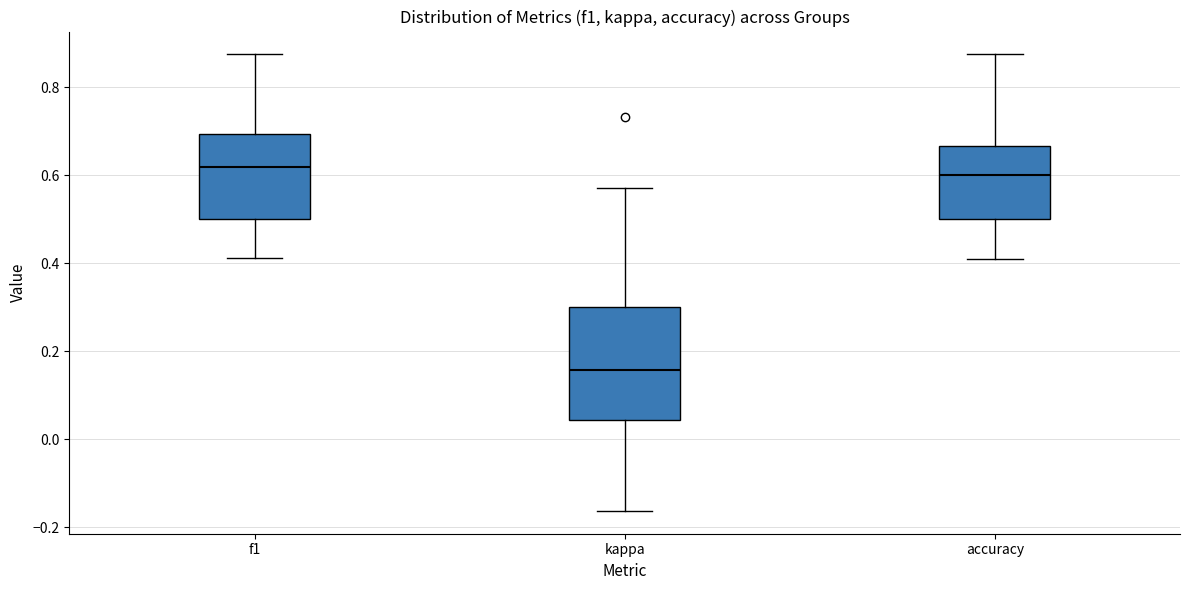

Reading left to right, transcribe this box plot: for each box, give where its median line is, the range the box spans, and where its two whiskers end, as read against the y-axis. The values are not printed on the chart, so give them approximately, as read against the axis.

f1: median 0.62, box 0.50 to 0.70, whiskers 0.42 to 0.88
kappa: median 0.16, box 0.04 to 0.30, whiskers -0.16 to 0.58
accuracy: median 0.60, box 0.50 to 0.66, whiskers 0.40 to 0.88